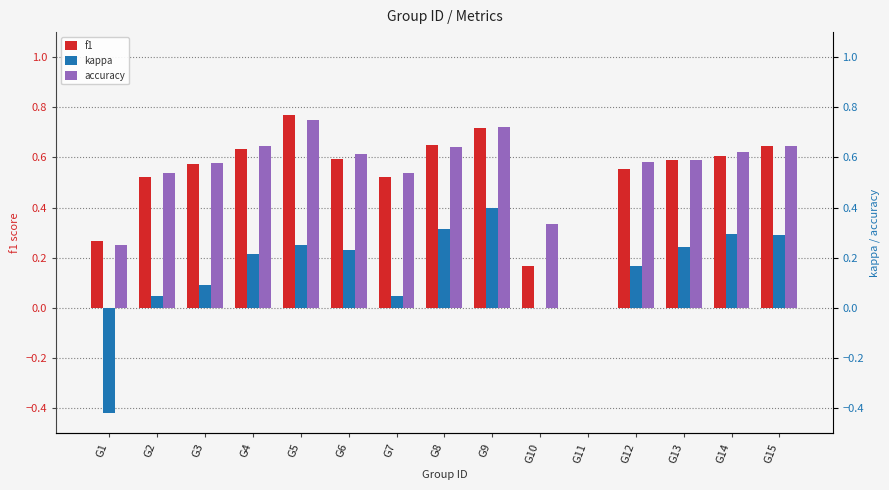

How many data points in kappa are above 0?

12